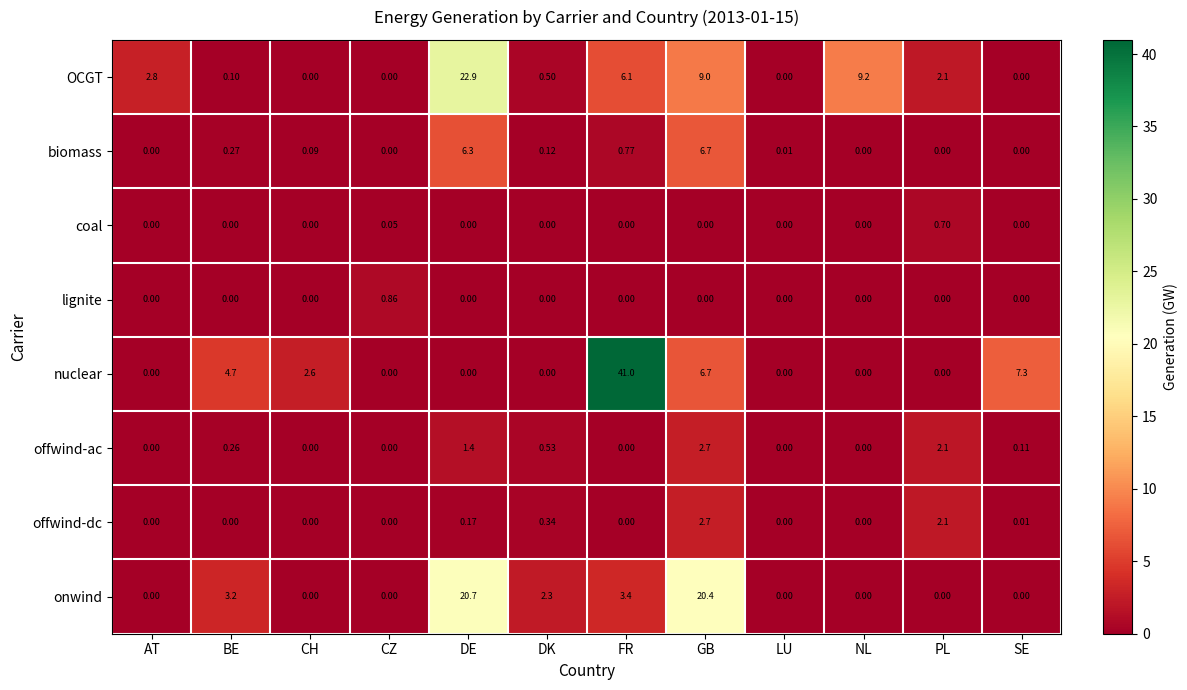

How many positive values does the nuclear series have?

5